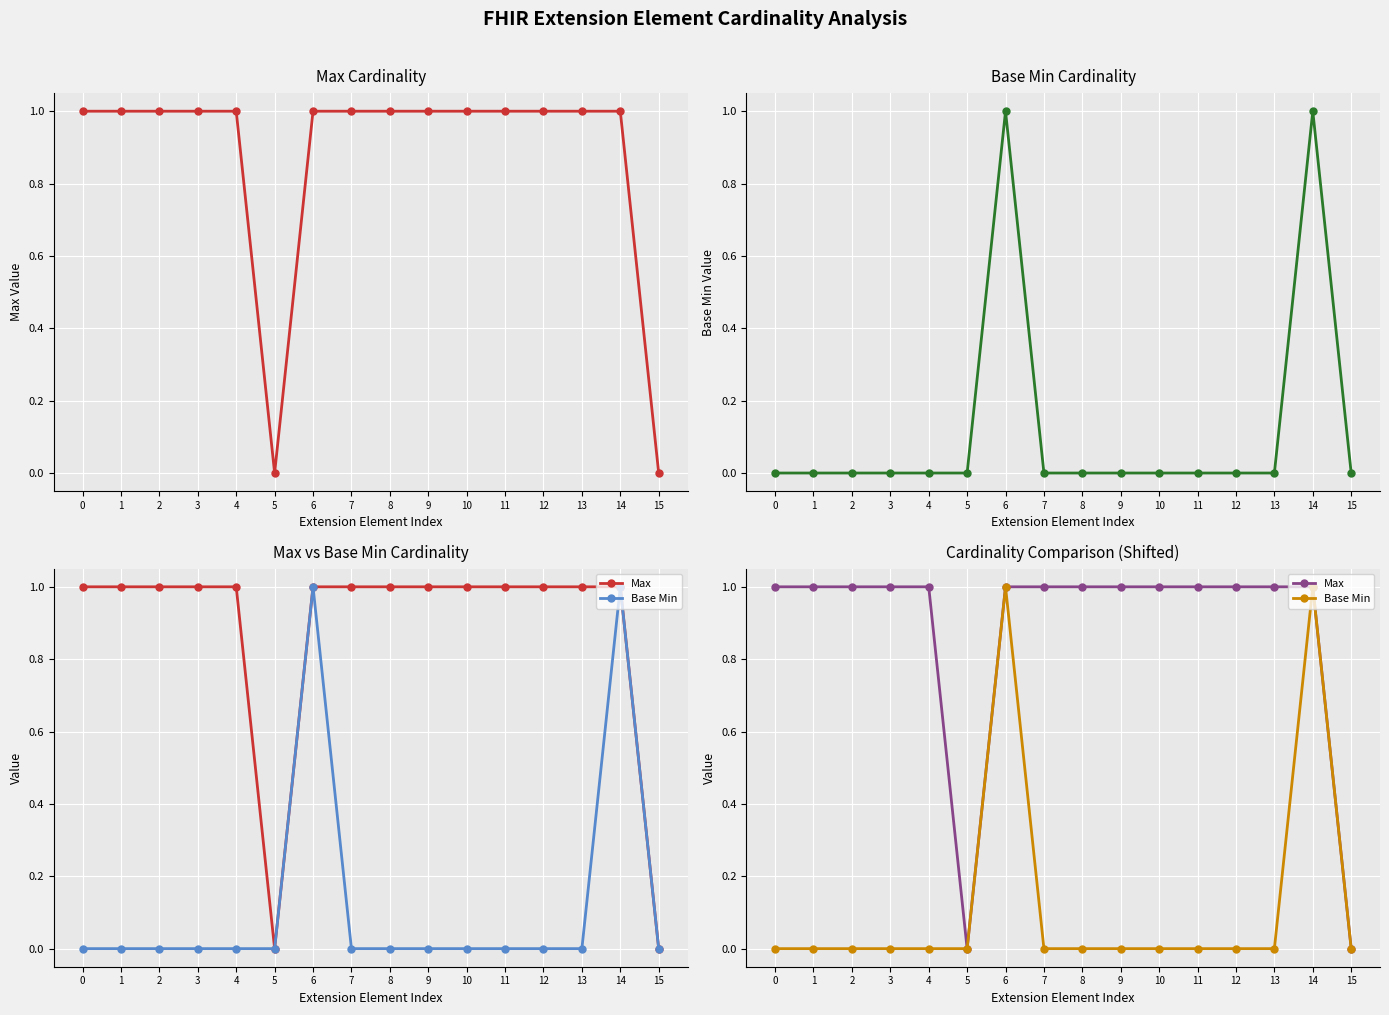

True or false: Base Min and Max cross at least once.

False